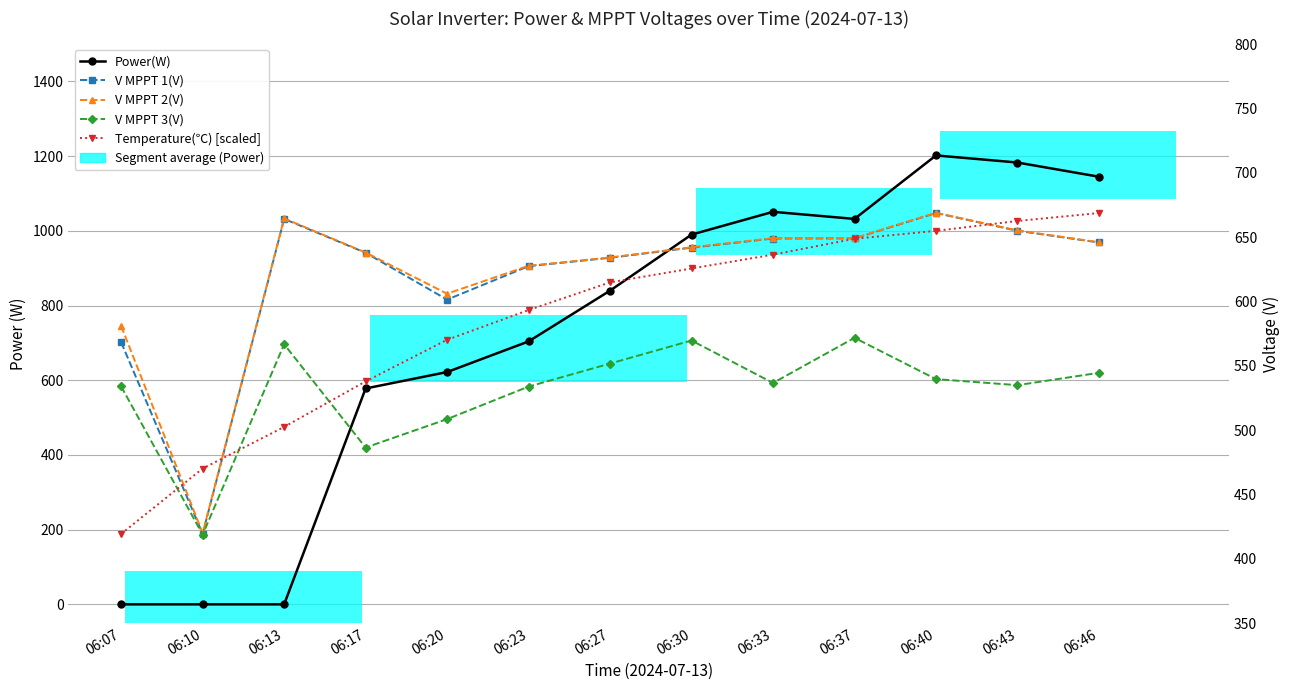

How many values in the Power(W) series exceed 840?

6